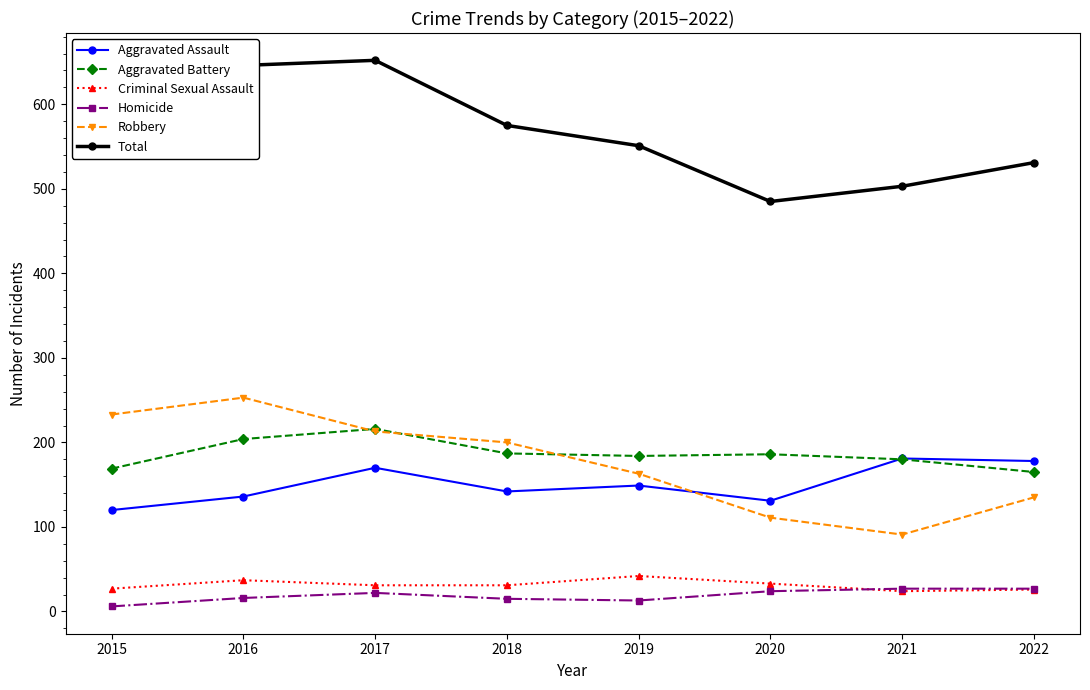

At which category does the chart reach its minimum across all series?

2015